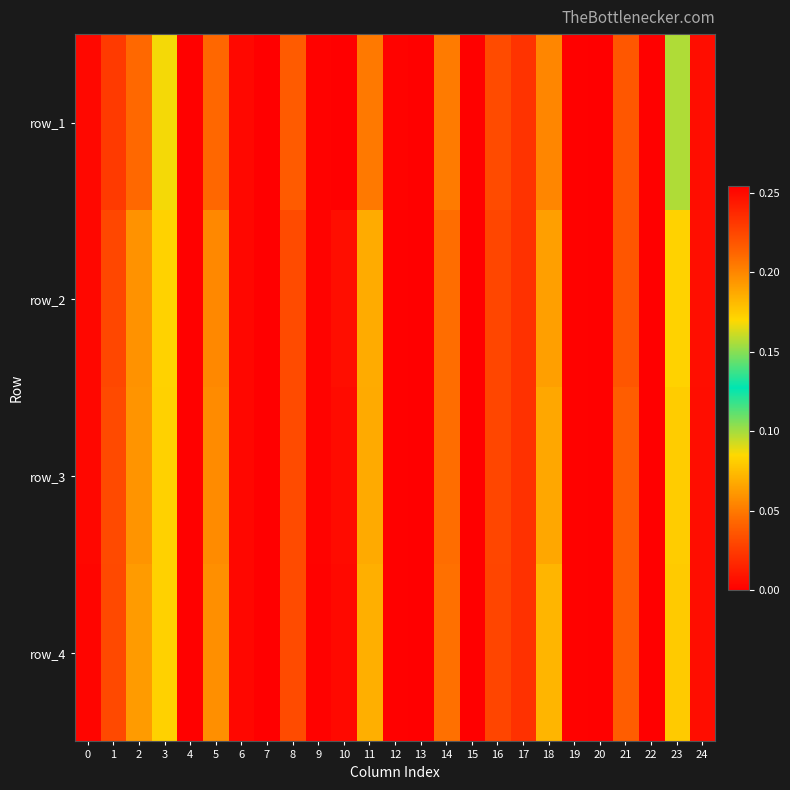

How many data points does each series have?

25